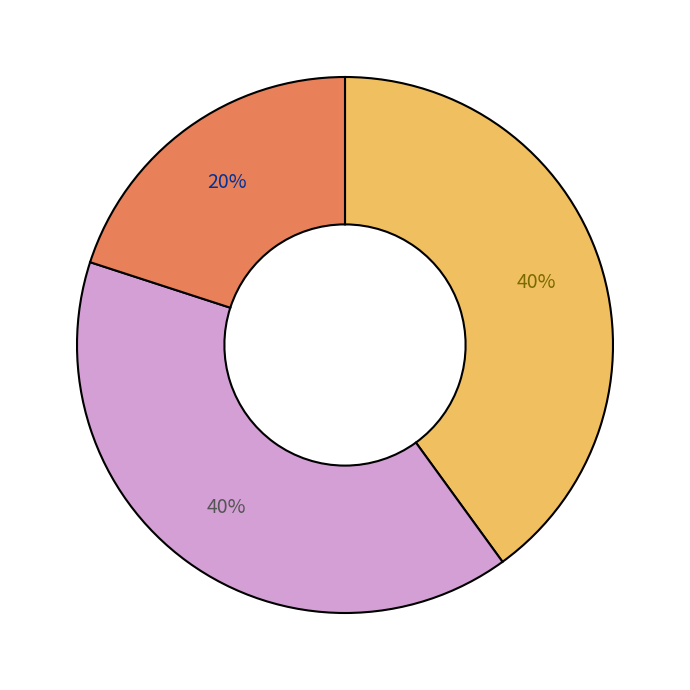

To the nearest percent, what is the average slice percentage?

33%